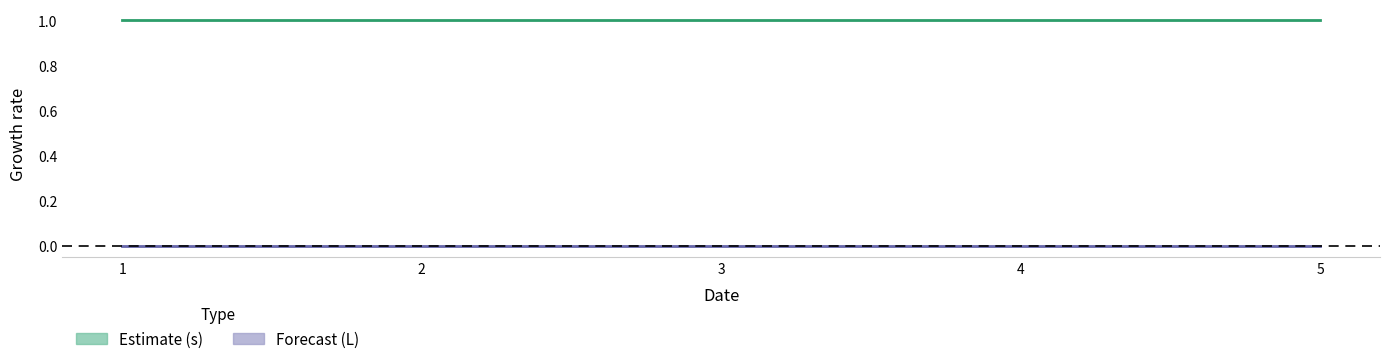

What is the sum of the s values at 2 and 1?

2